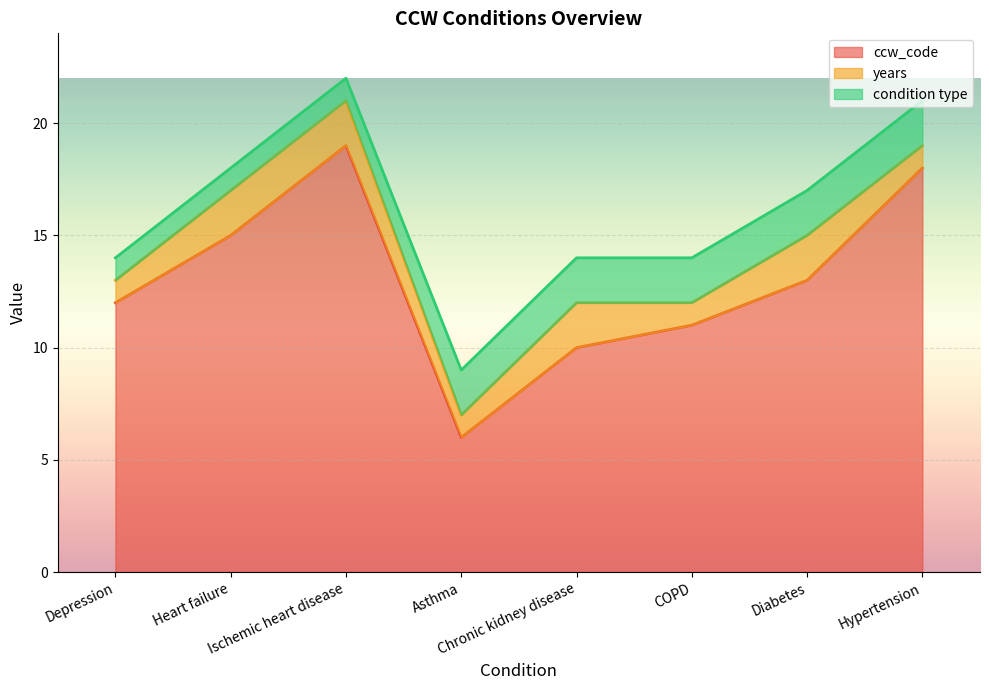

Which category has the highest value in the ccw_code series?

Ischemic heart disease